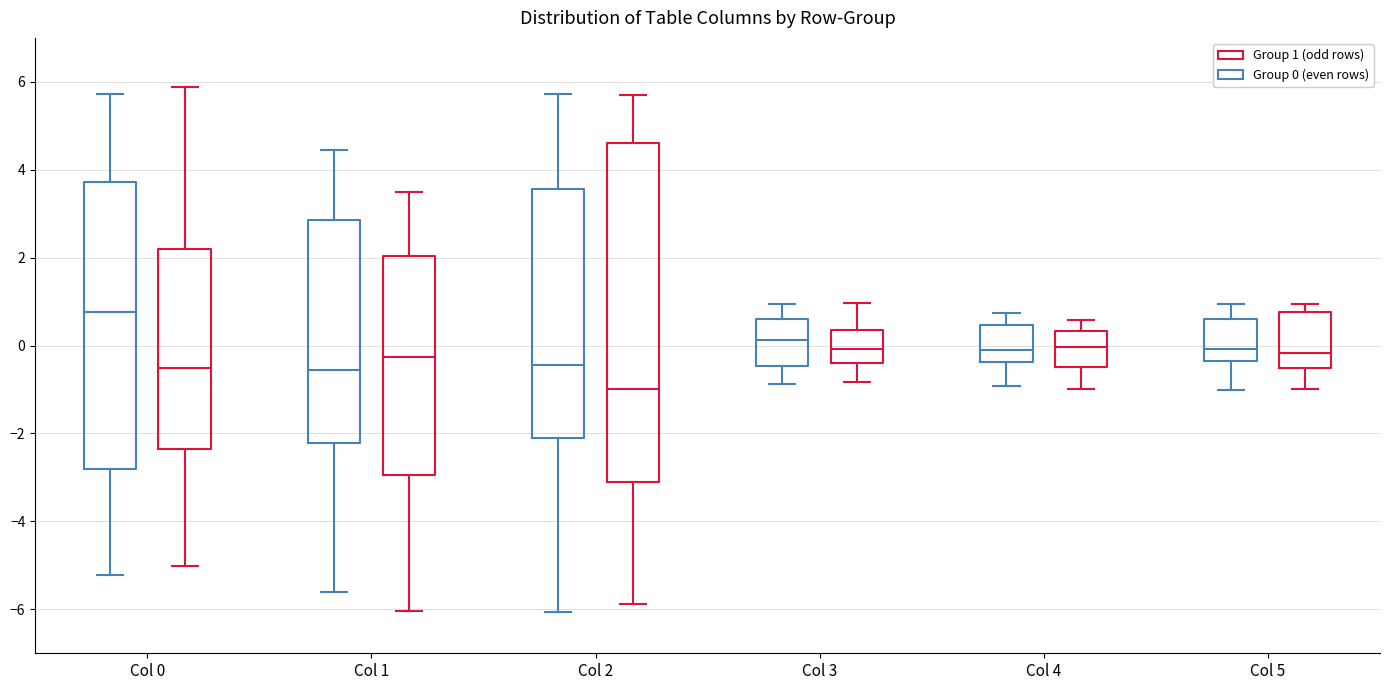

Where is the upper edge of the box for Col 3 (Group 0 (even rows)) on the y-axis? The values are not printed on the chart, so give them approximately, as read against the axis.

0.6